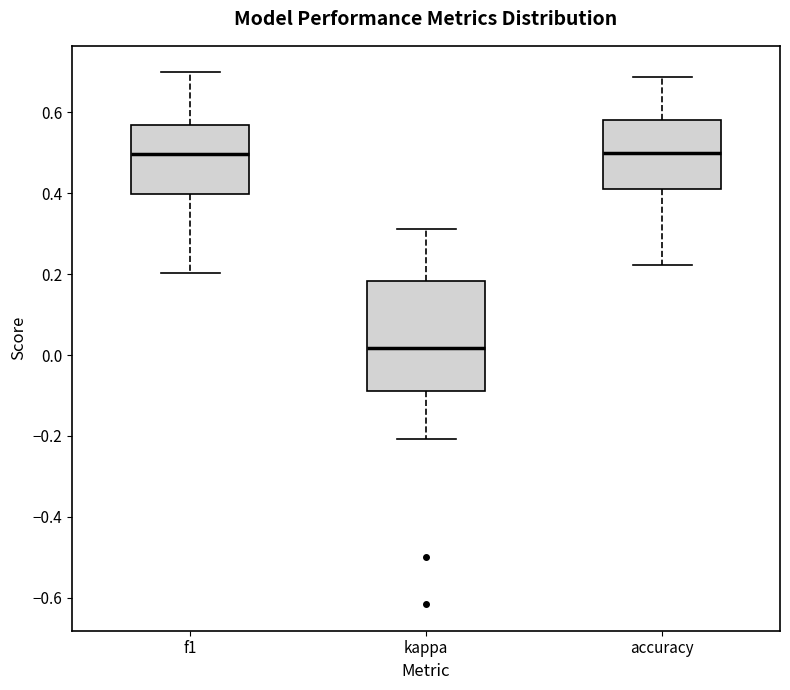

Reading left to right, transcribe this box plot: for each box, give where its median line is, the range the box spans, and where its two whiskers end, as read against the y-axis. The values are not printed on the chart, so give them approximately, as read against the axis.

f1: median 0.50, box 0.40 to 0.56, whiskers 0.20 to 0.70
kappa: median 0.02, box -0.08 to 0.18, whiskers -0.20 to 0.32
accuracy: median 0.50, box 0.40 to 0.58, whiskers 0.22 to 0.68